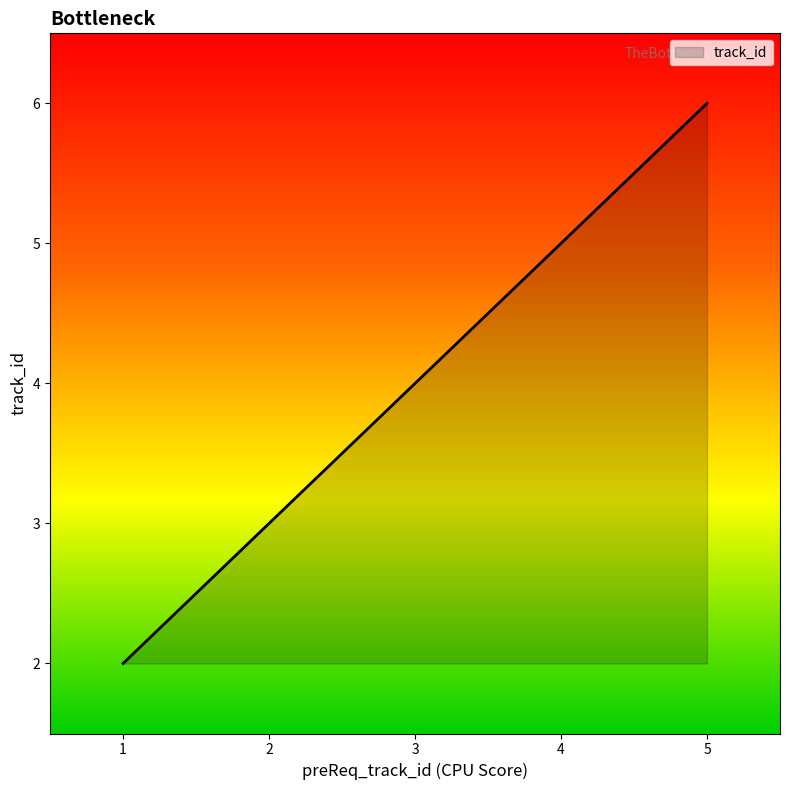

What is the difference between the maximum and minimum values?

4